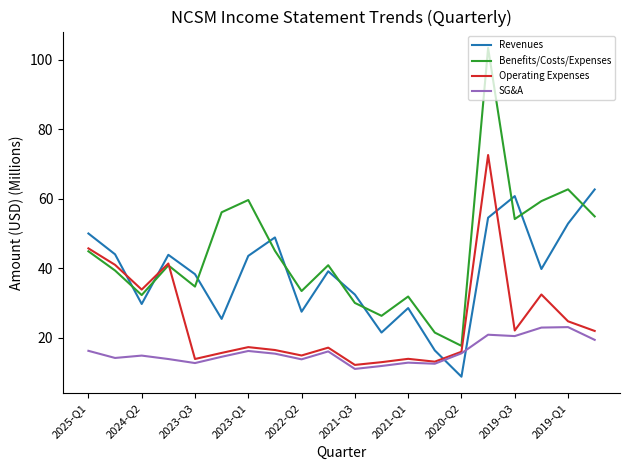

What is the lowest value of the Benefits/Costs/Expenses series?

17.6